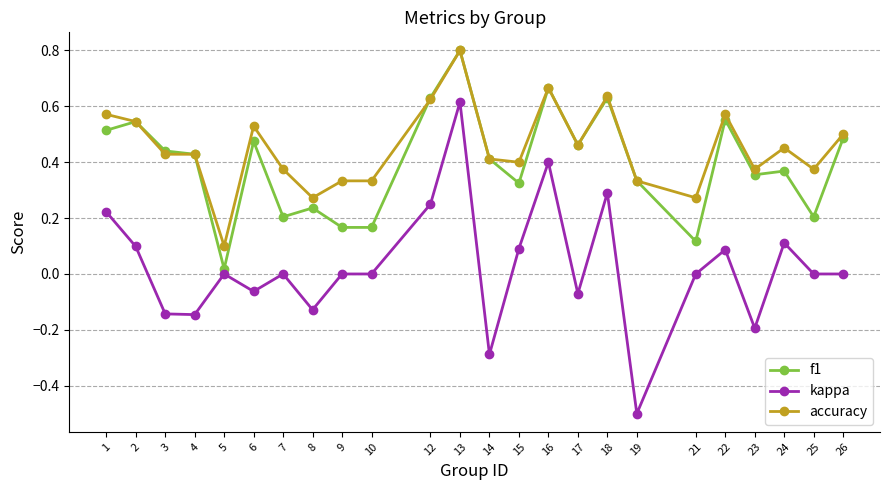

At which category does kappa reach its first local peak?

5